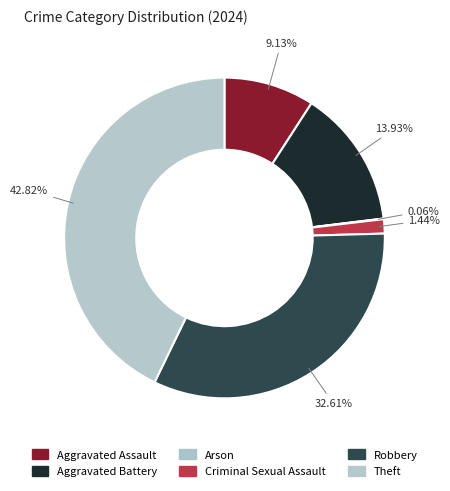

Is it true that Aggravated Assault is 2% of the pie?

False